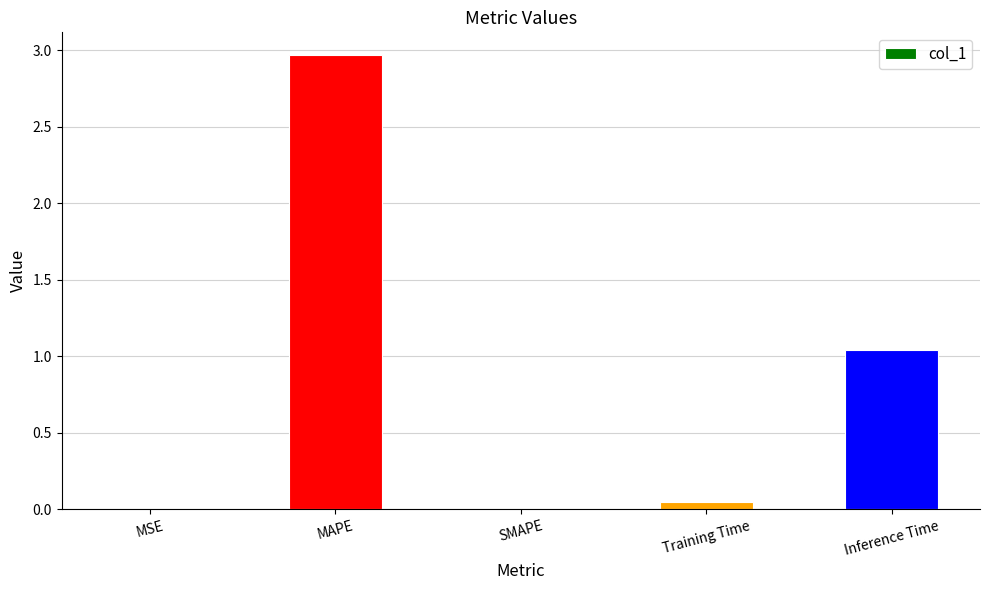

At which category does the chart reach its peak across all series?

MAPE